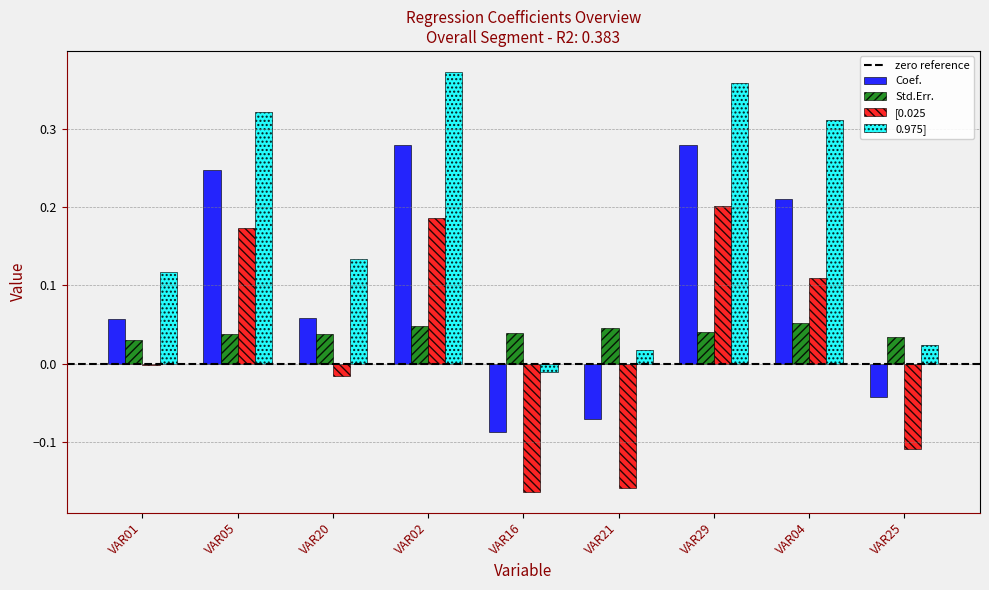

Between VAR05 and VAR04, which series saw the biggest shift?

[0.025